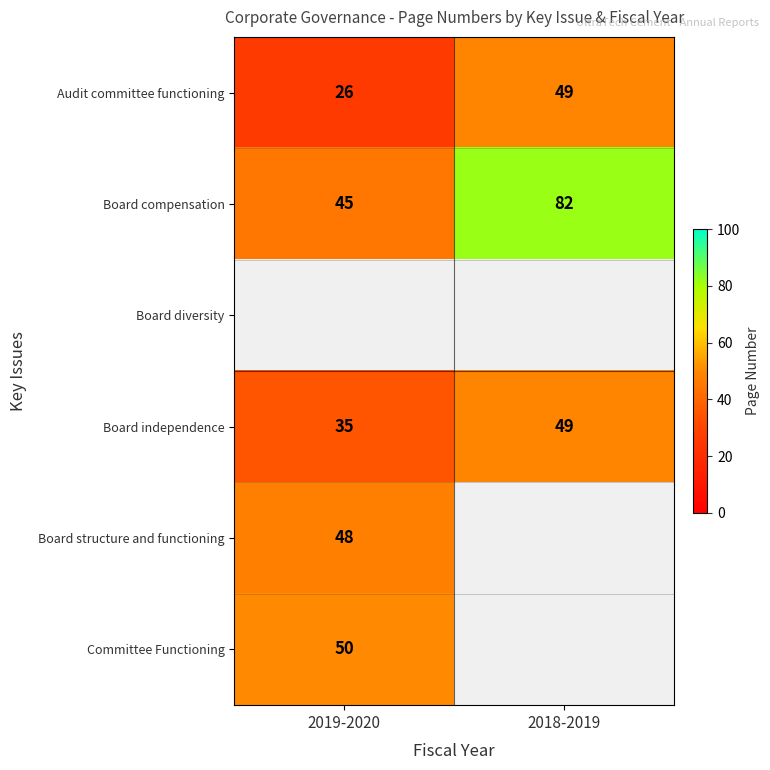

List the labels in order of Audit committee functioning value, smallest first.

2019-2020, 2018-2019